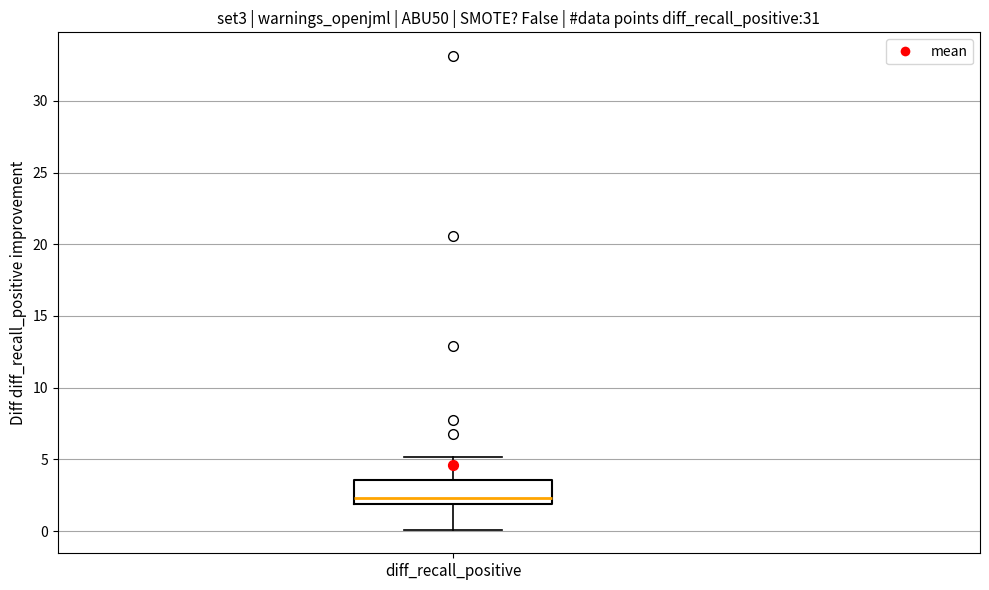

Transcribe this box plot: give where the median line is, the range the box spans, and where the two whiskers end, as read against the y-axis. The values are not printed on the chart, so give them approximately, as read against the axis.

median 2.5, box 2.0 to 3.5, whiskers 0.0 to 5.0